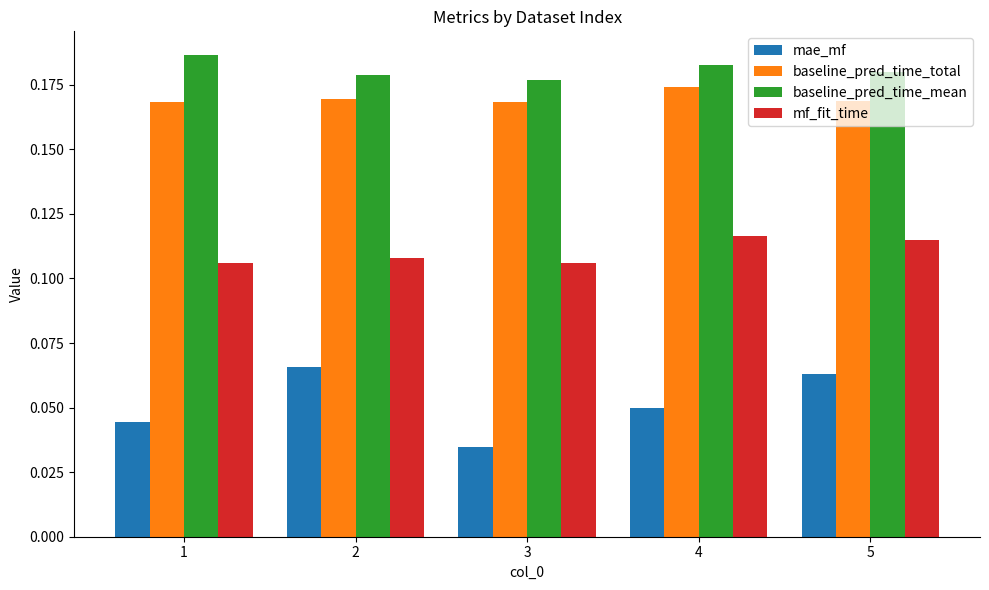

Which series has the largest total across all categories?

baseline_pred_time_mean